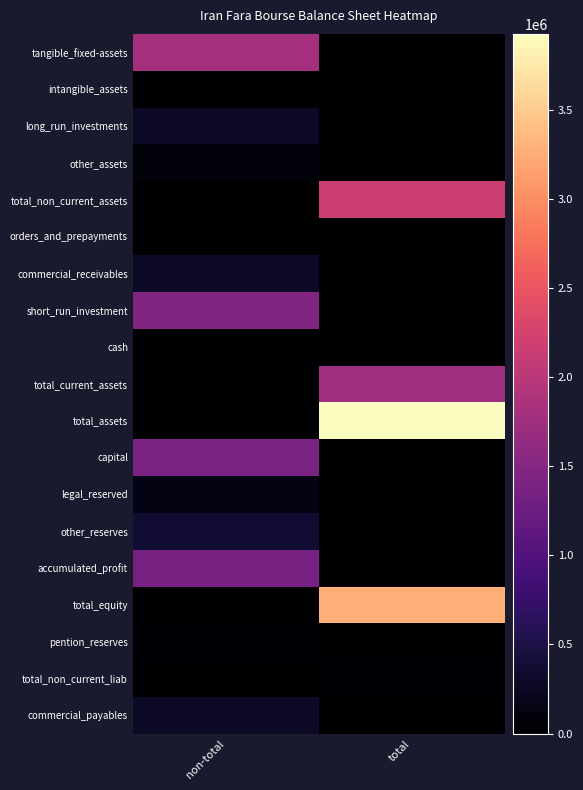

At which category is the sum across all series the highest?

total